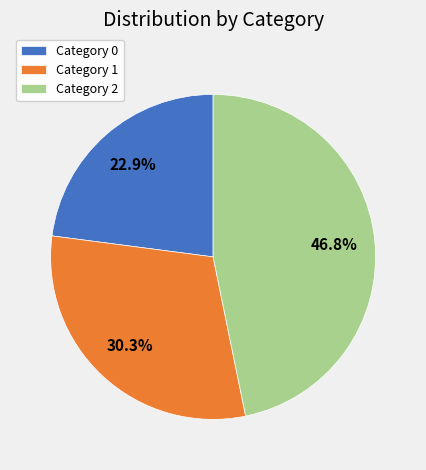

Do Category 2 and Category 0 together represent more than half of the pie?

Yes